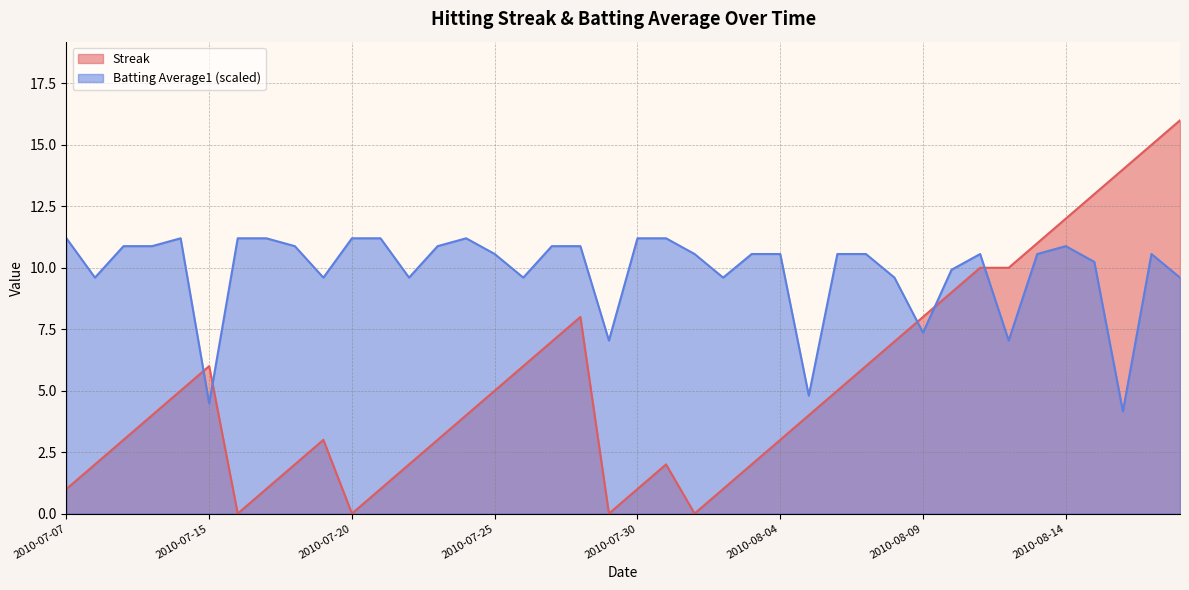

Rank the categories by Batting Average1 value from highest to lowest.

2010-07-07, 2010-07-11, 2010-07-16, 2010-07-17, 2010-07-20, 2010-07-21, 2010-07-24, 2010-07-30, 2010-07-31, 2010-07-09, 2010-07-10, 2010-07-18, 2010-07-23, 2010-07-27, 2010-07-28, 2010-08-14, 2010-07-25, 2010-08-01, 2010-08-03, 2010-08-04, 2010-08-06, 2010-08-07, 2010-08-11, 2010-08-13, 2010-08-17, 2010-08-15, 2010-08-10, 2010-07-08, 2010-07-19, 2010-07-22, 2010-07-26, 2010-08-02, 2010-08-08, 2010-08-18, 2010-08-09, 2010-07-29, 2010-08-12, 2010-08-05, 2010-07-15, 2010-08-16